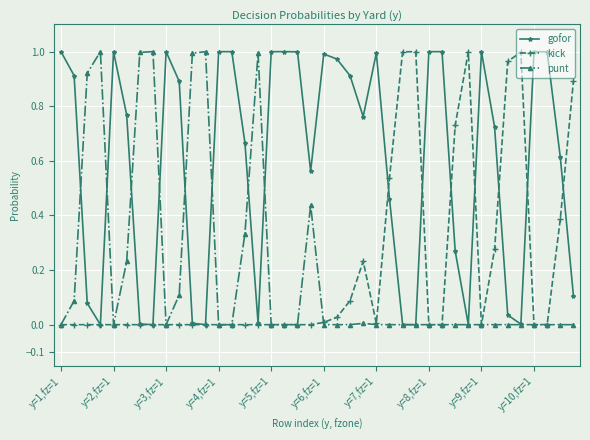

True or false: kick has more than 0 points higher than both neighbors.

True